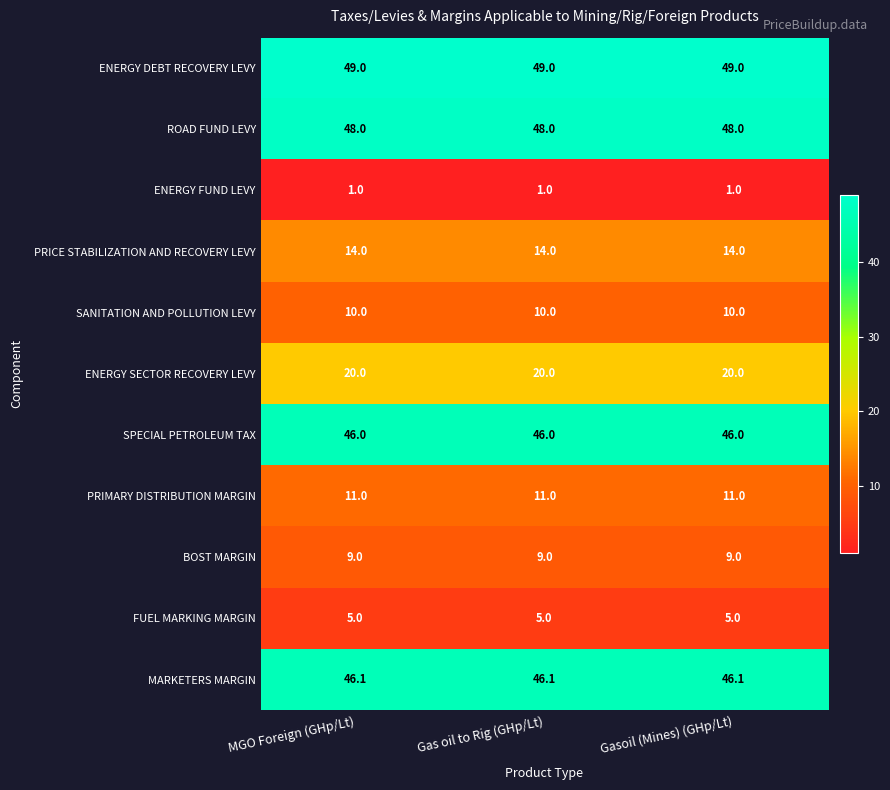

The PRIMARY DISTRIBUTION MARGIN series shows 11.0 at MGO Foreign (GHp/Lt). True or false?

True